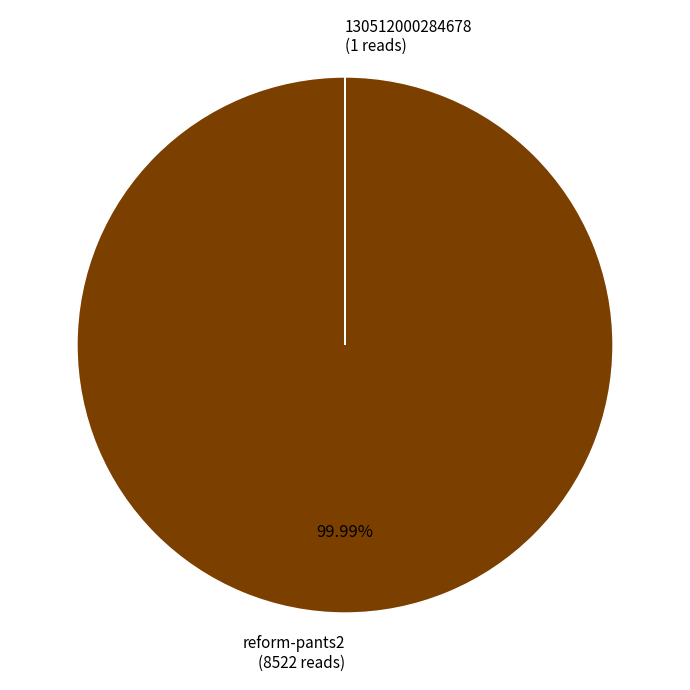

Which category has the biggest portion of the pie?

reform-pants2